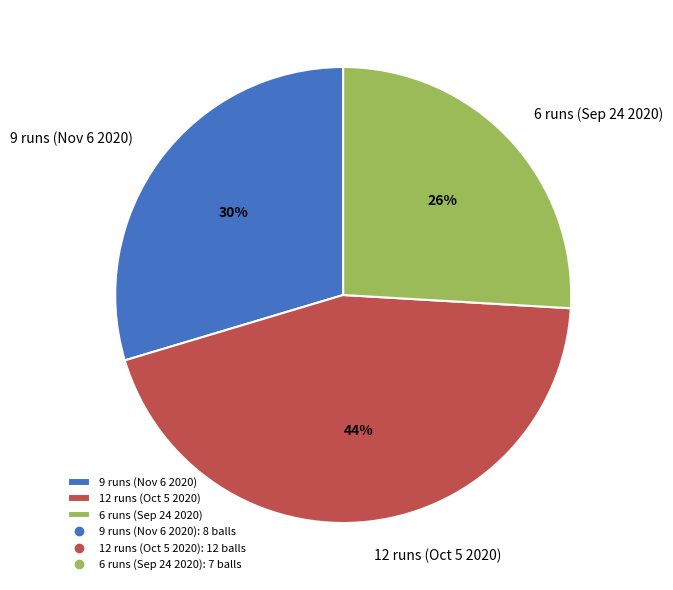

Which has a higher value, 6 runs (Sep 24 2020) or 9 runs (Nov 6 2020)?

9 runs (Nov 6 2020)